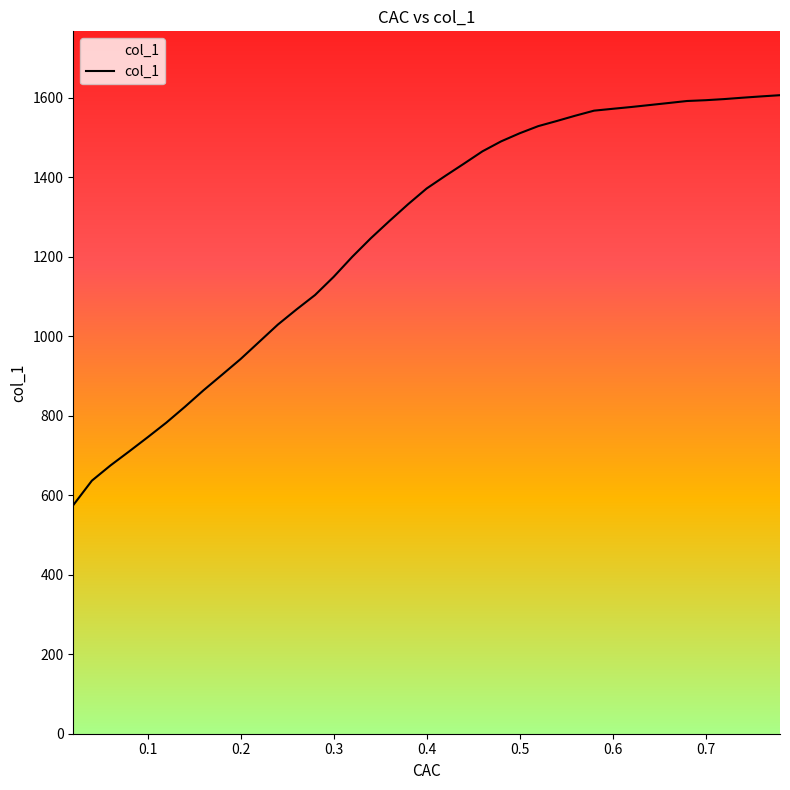

What is the difference between the maximum and minimum values?

1031.0